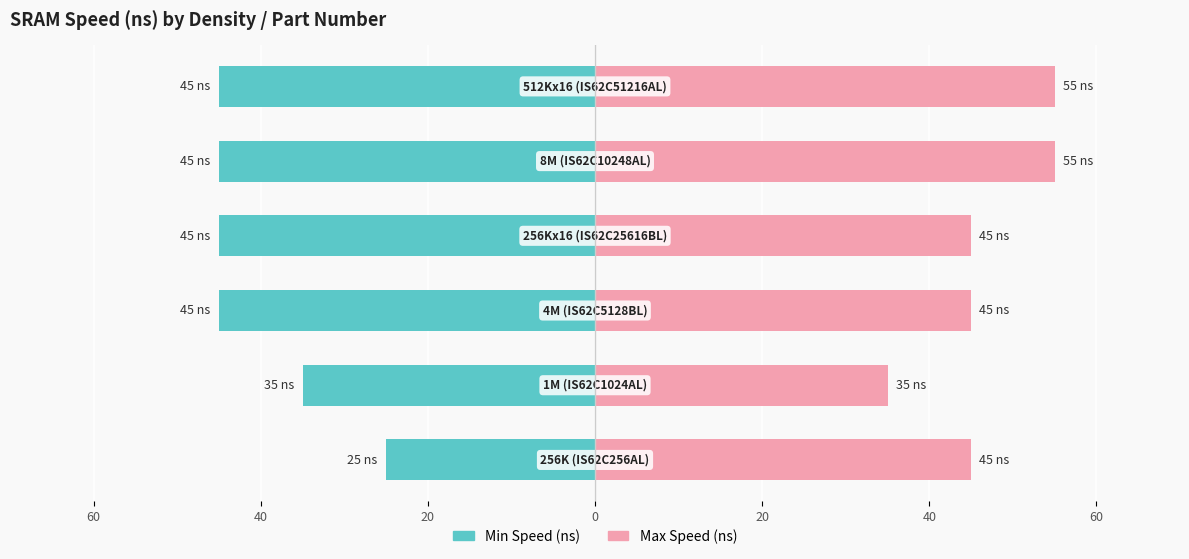

The Max Speed (ns) series shows 27 at 60. True or false?

False